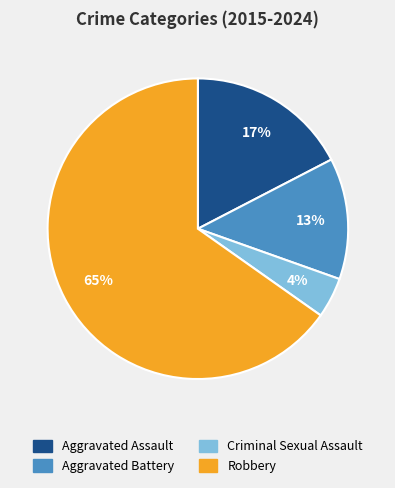

Do Aggravated Assault and Robbery together represent more than half of the pie?

Yes